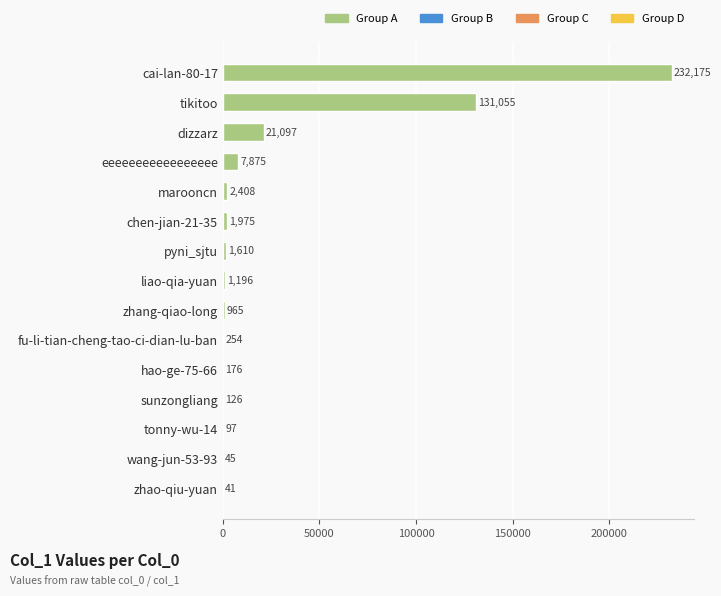

At which label is the value closest to 116108?

tikitoo